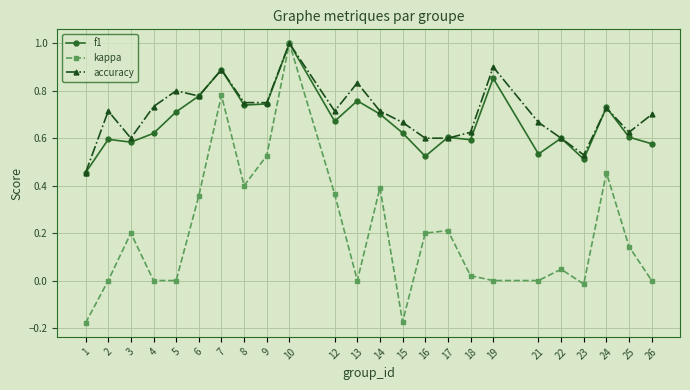

How many accuracy values are between 0 and 1?

24